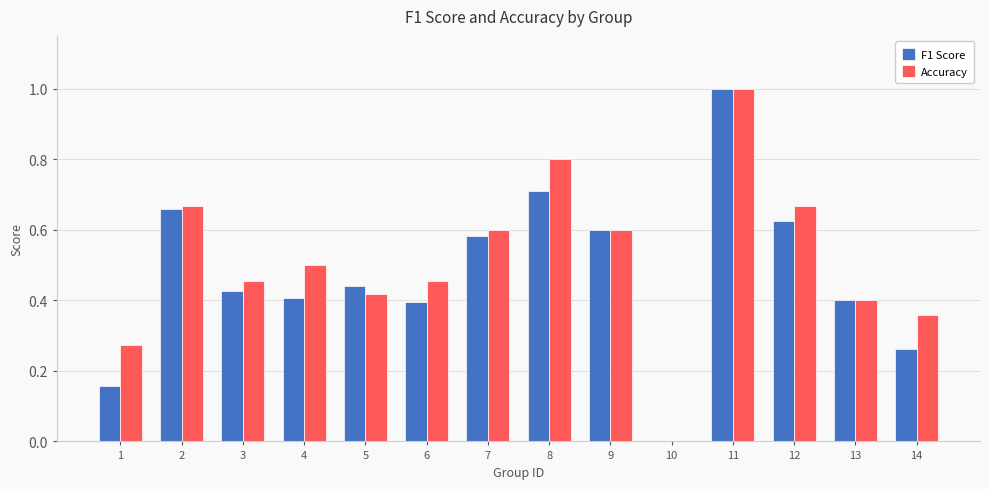

What is the total value across all series at 11?

2.0